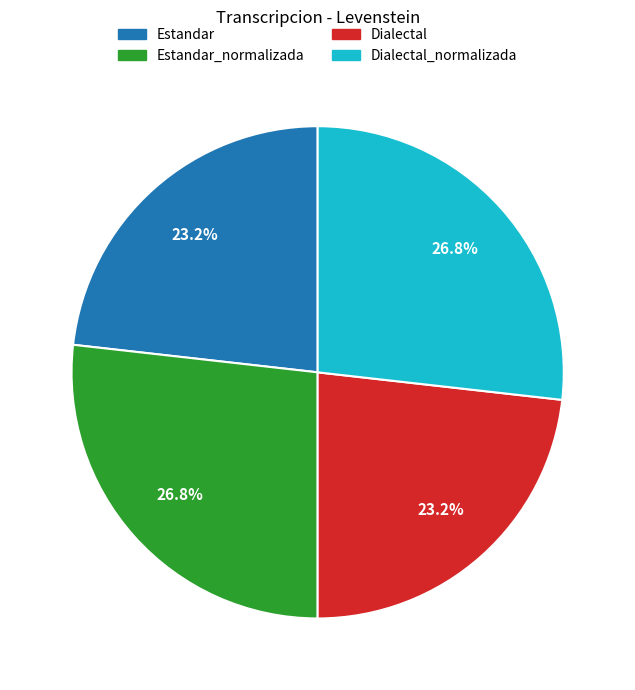

Is there a majority slice in this chart?

No